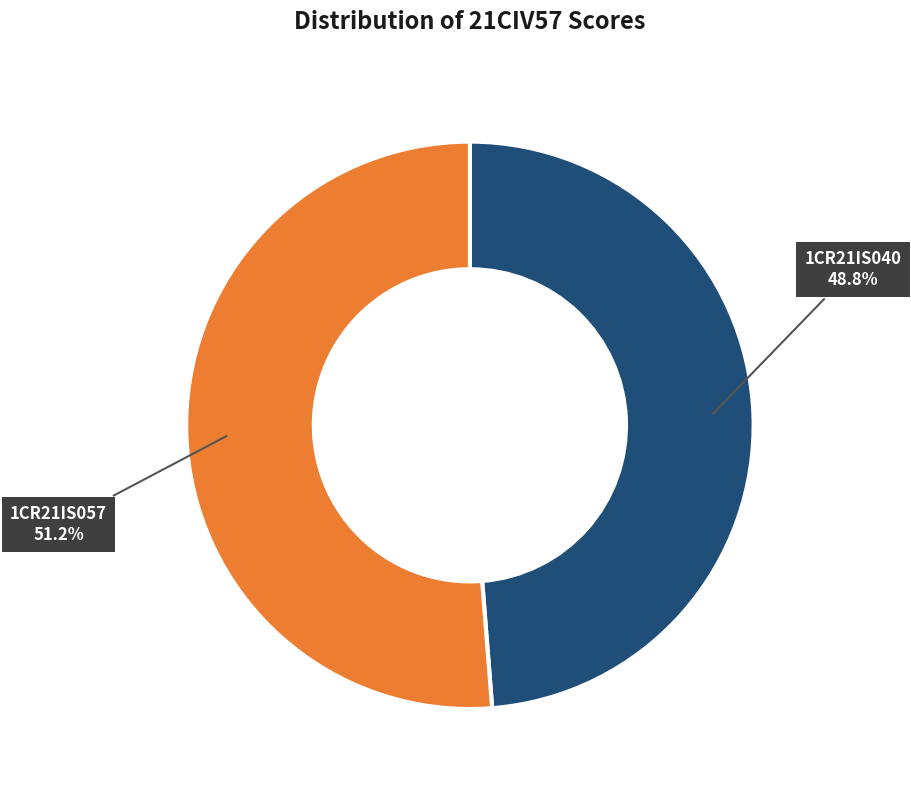

Which has a higher value, 1CR21IS040 or 1CR21IS057?

1CR21IS057